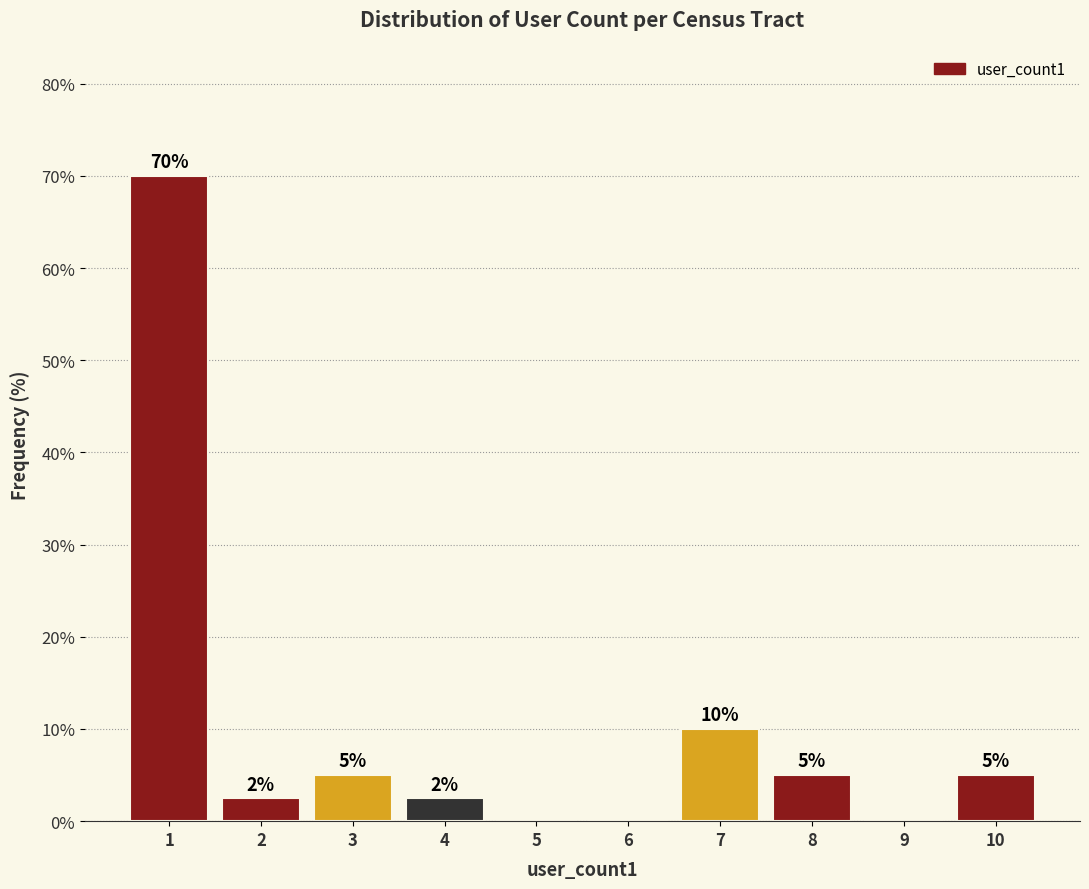

What is the sum of the values at 3 and 10?

10.0